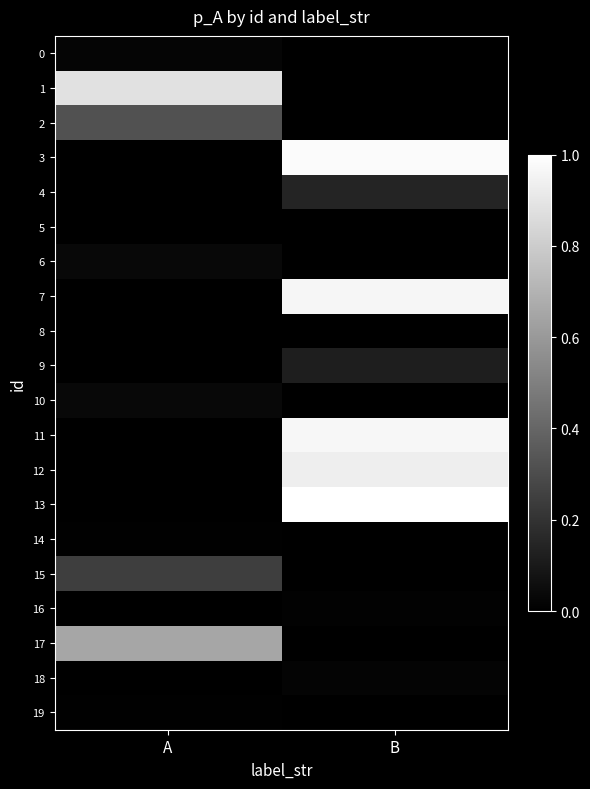

How many data points in 7 are above 0?

1